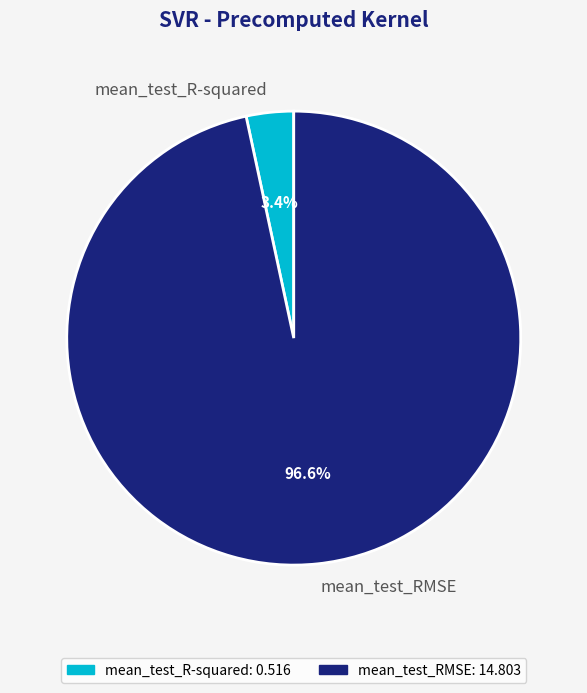

Rank the categories by value from lowest to highest.

mean_test_R-squared, mean_test_RMSE